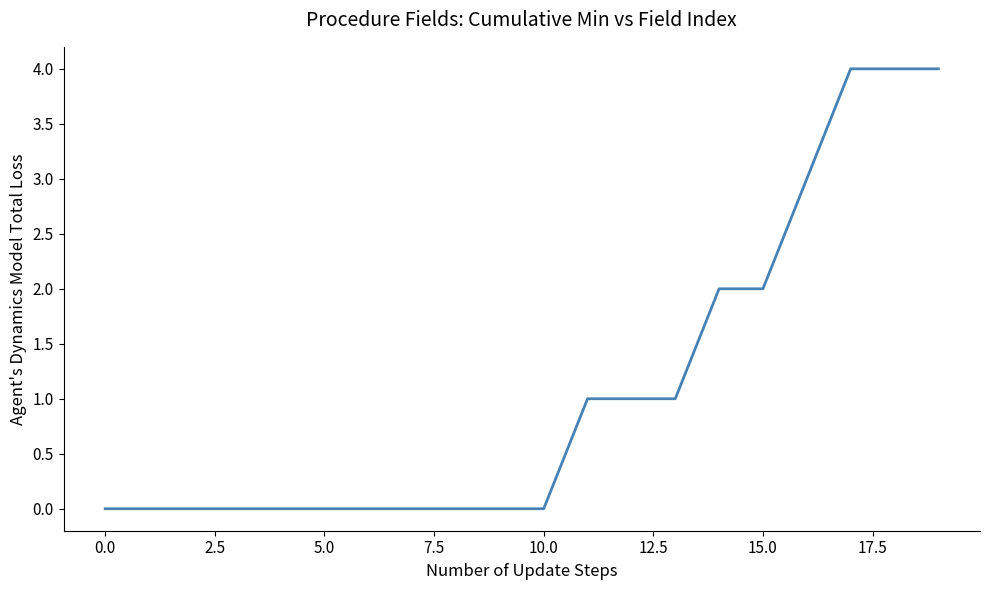

What is the maximum value shown in the chart?

4